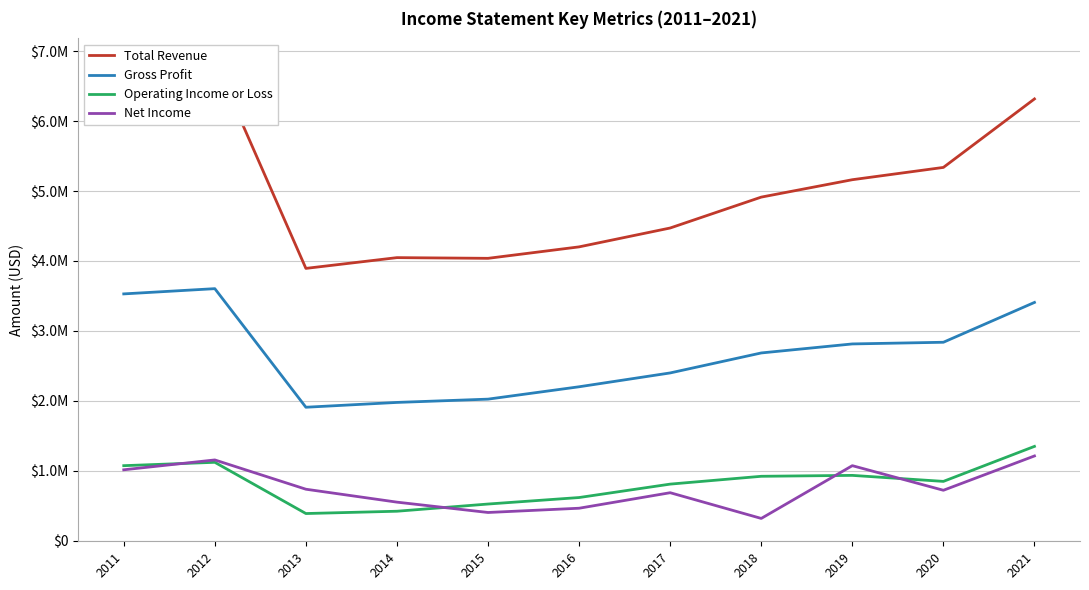

What is the lowest value of the Net Income series?

316000